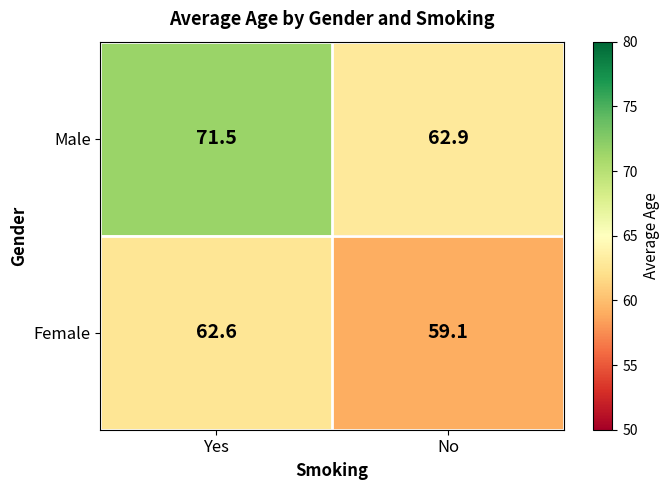

Is it true that Male equals 62.9 at No?

True